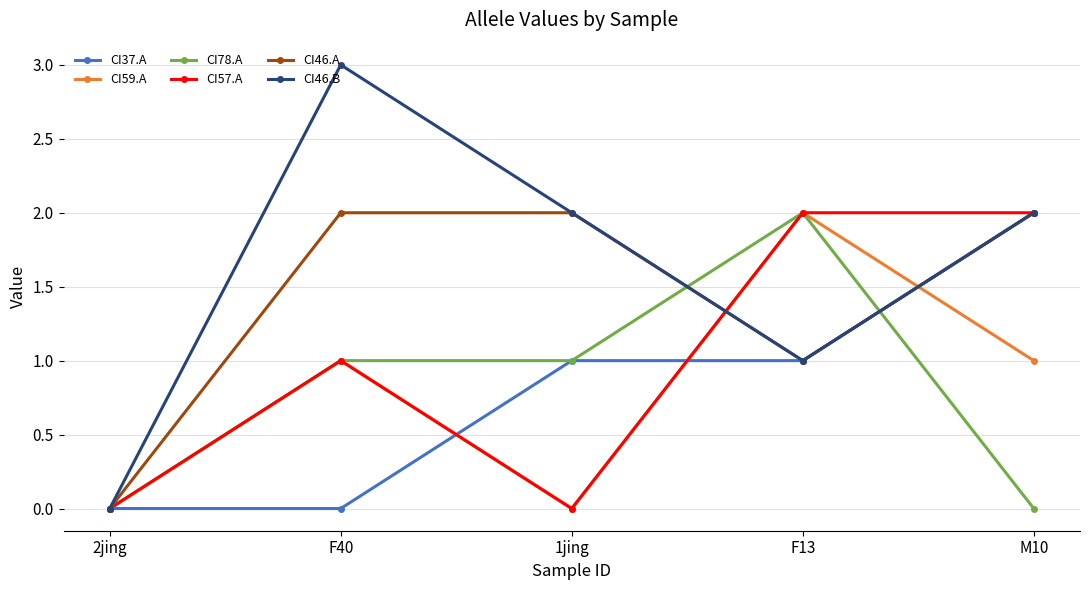

What is the difference between the highest and lowest values at 1jing?

2